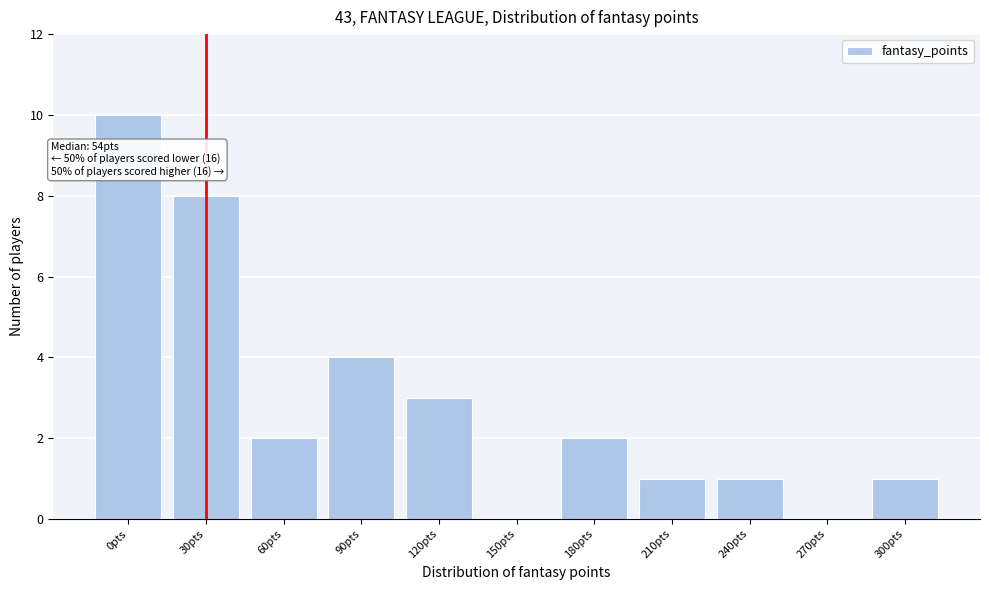

Reading left to right, list all the values displayed in this chart.

0pts=10	30pts=8	60pts=2	90pts=4	120pts=3	150pts=0	180pts=2	210pts=1	240pts=1	270pts=0	300pts=1